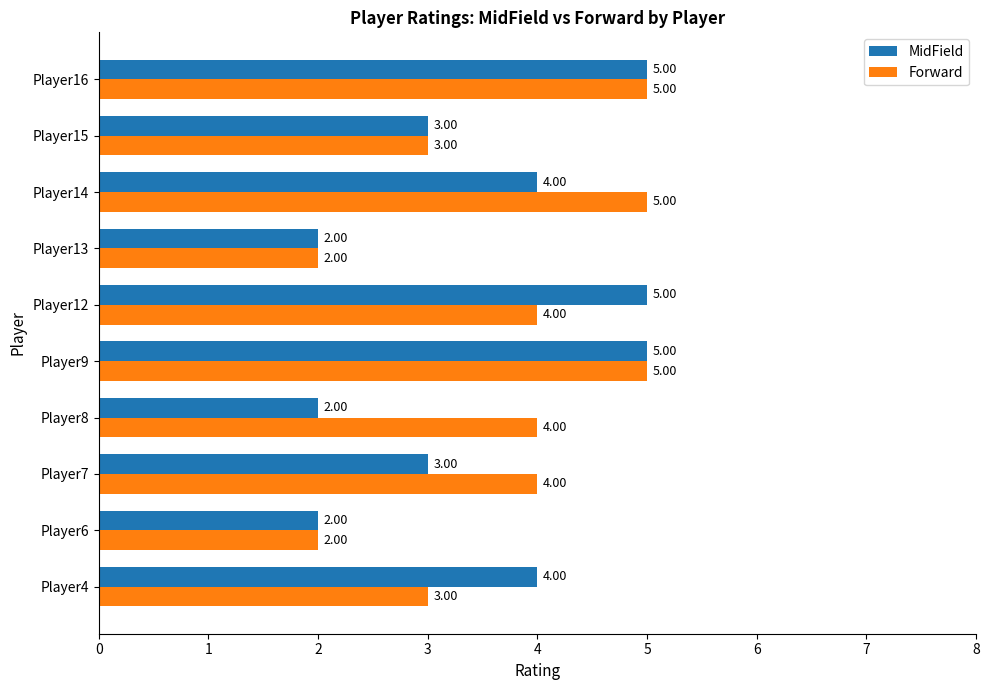

Which series changed the most between Player8 and Player16?

MidField